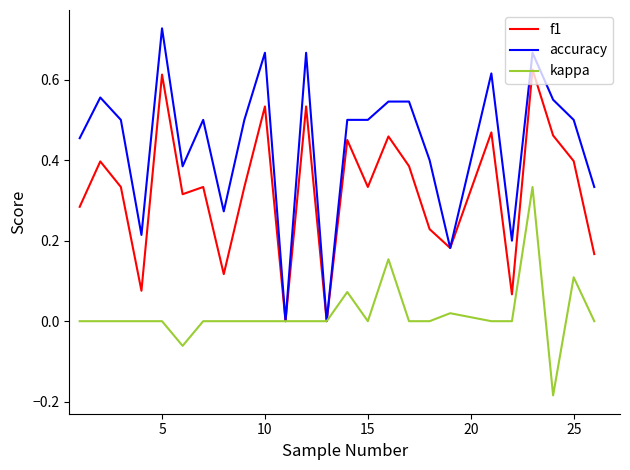

Which series has the largest range (max minus min)?

accuracy